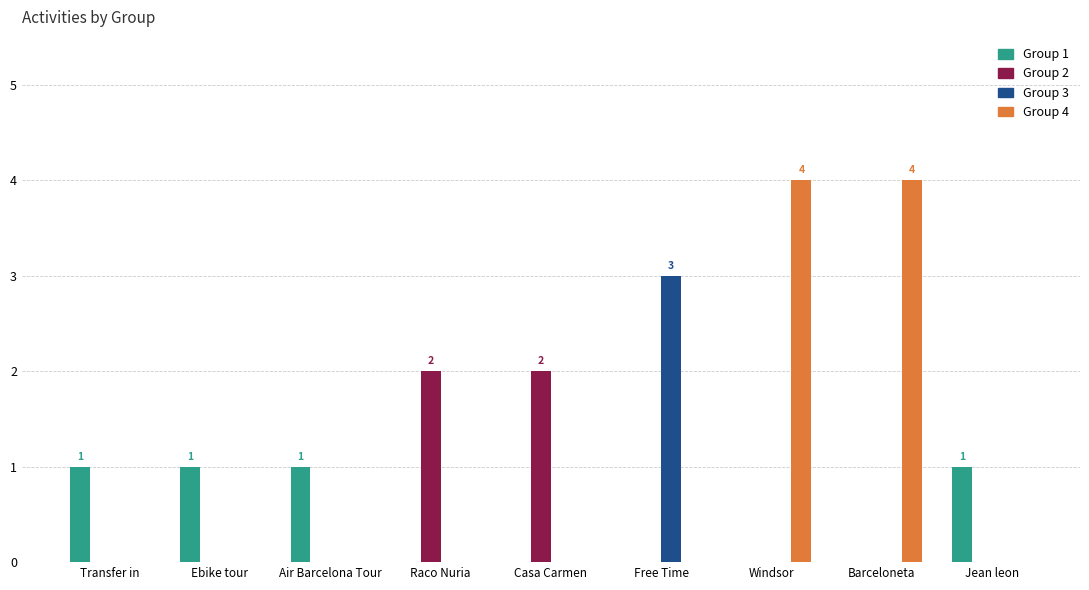

The value of Group 2 at Barceloneta is 1. True or false?

False